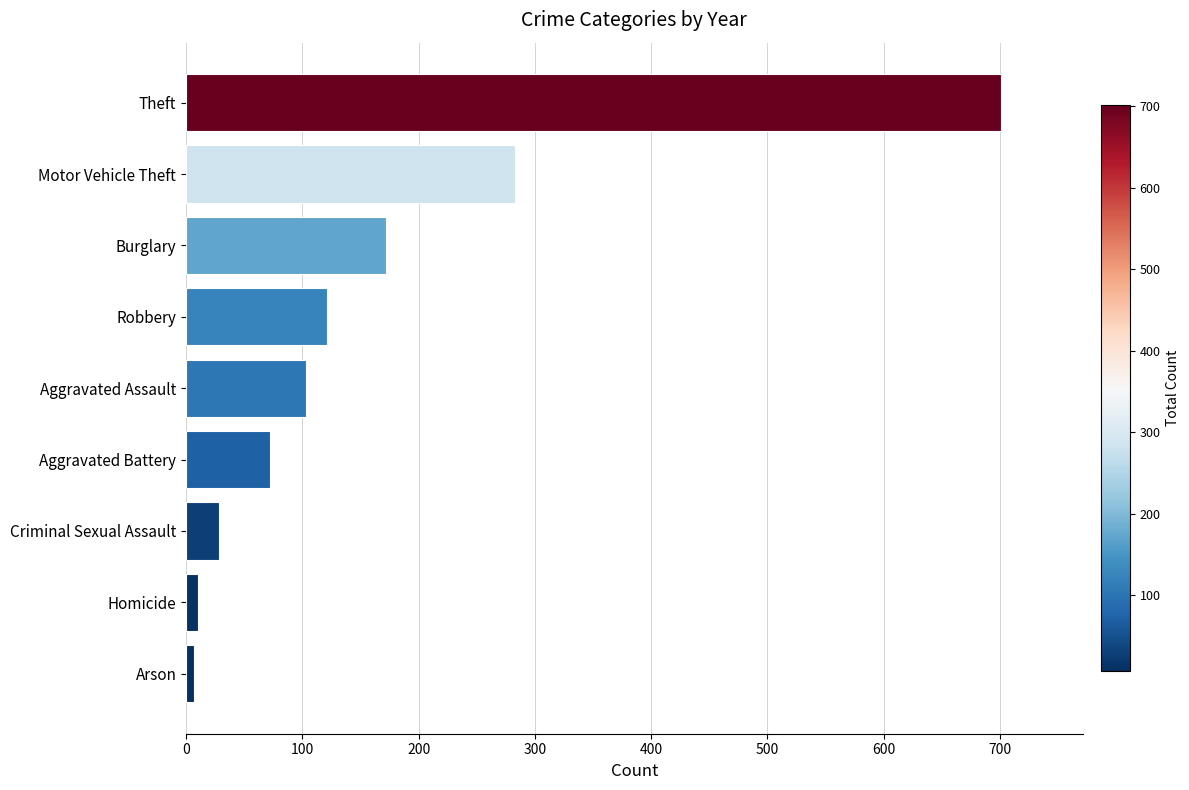

What is the difference between the maximum and minimum values?

694